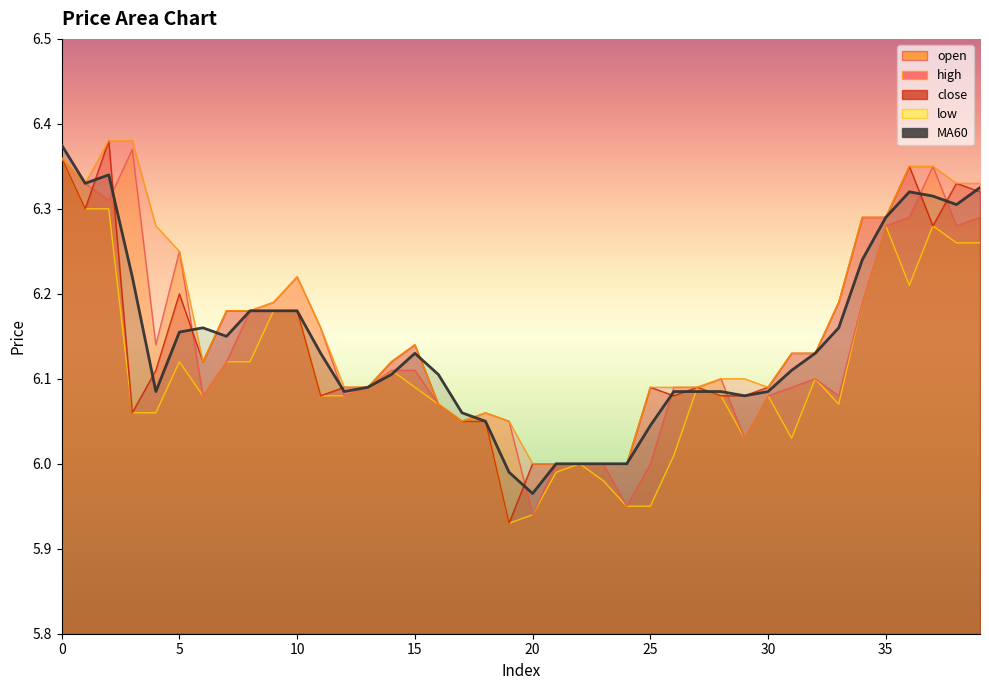

Which category has the lowest value across all series?

19